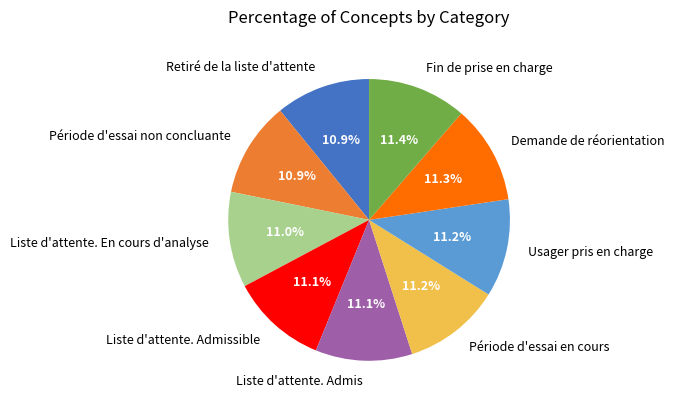

What portion of the pie excludes Usager pris en charge?

88.8%